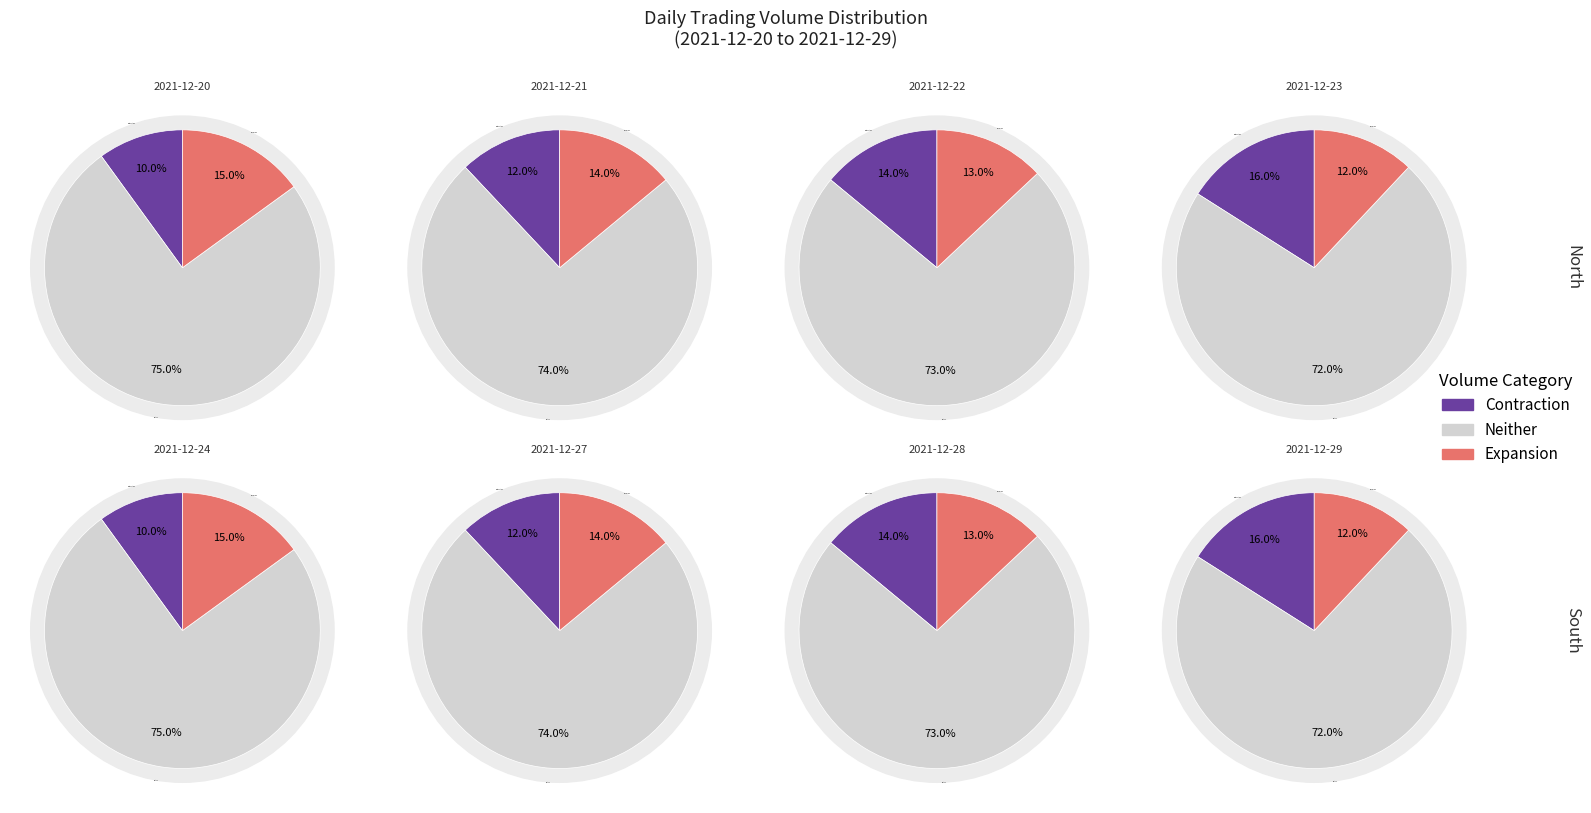

Is it true that 2021-12-28 is 3% of the pie?

False